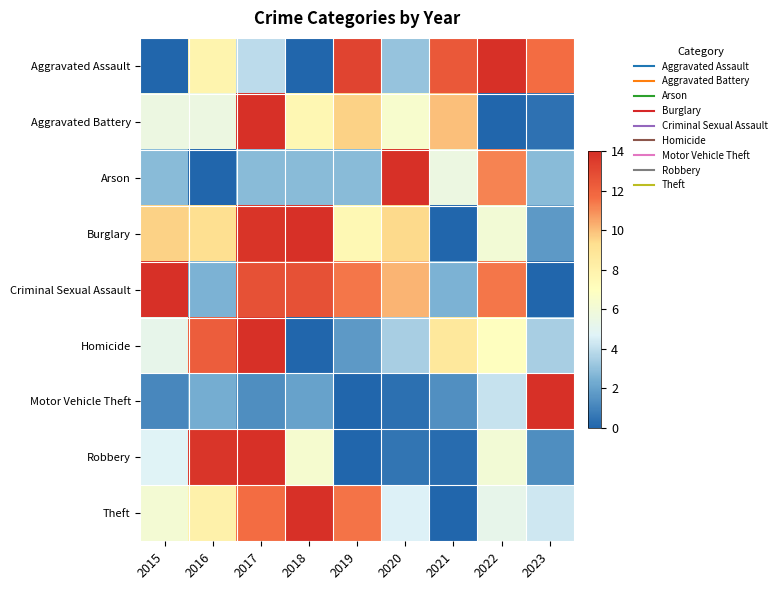

What is the difference between the highest and lowest values at 2019?

13.2